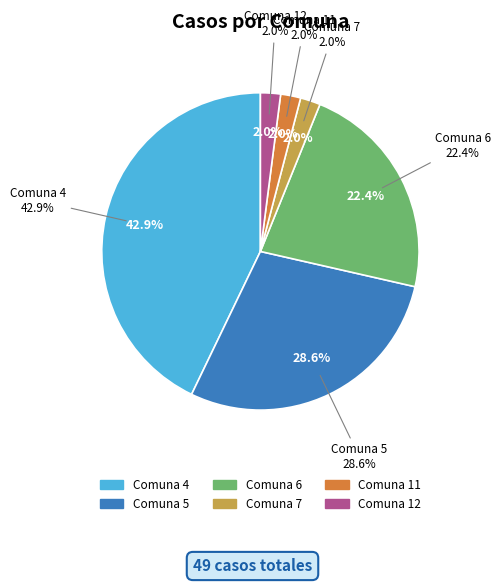

Which slice is the smallest?

7